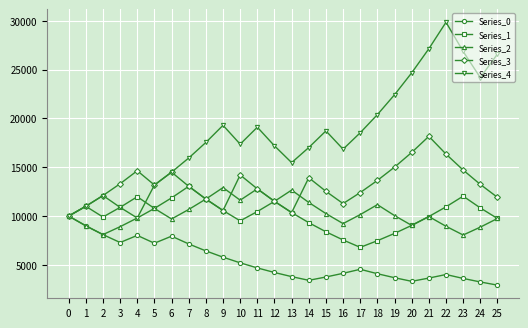

What is the minimum value for Series_1?

6794.8